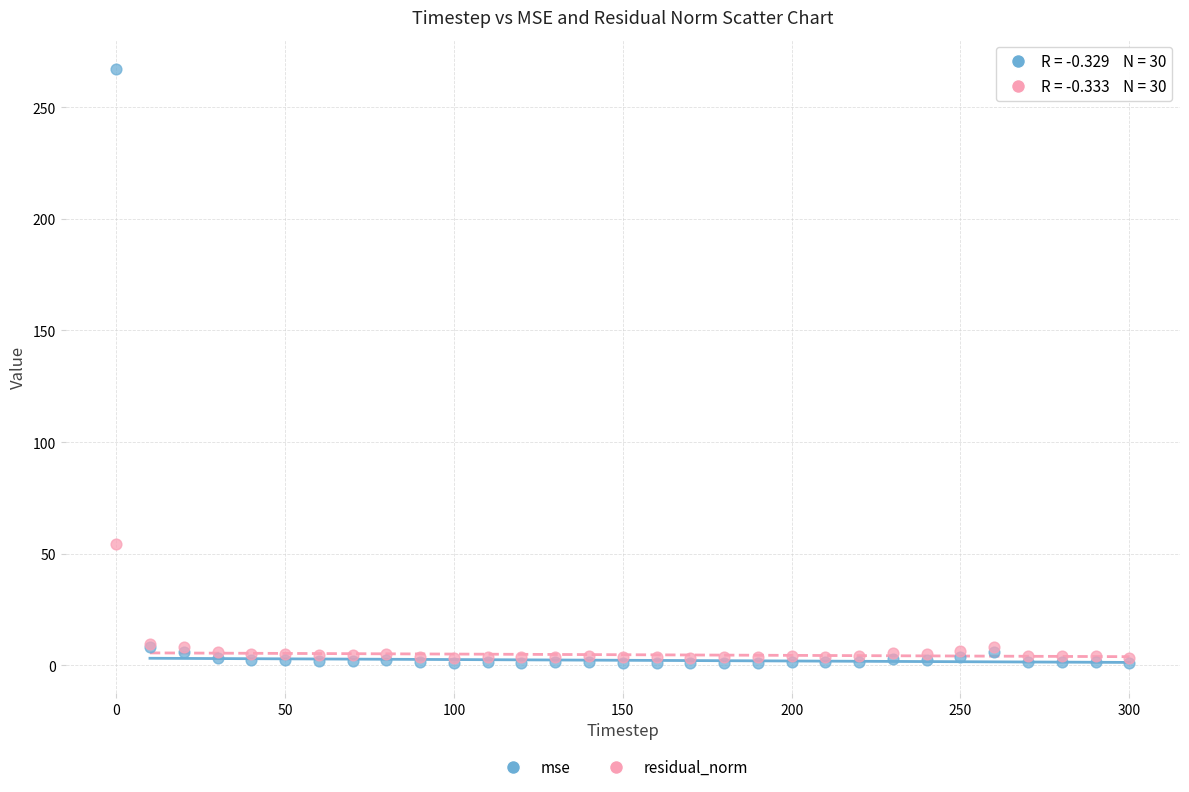

Across all series, what Y value is closest to 133?

54.2